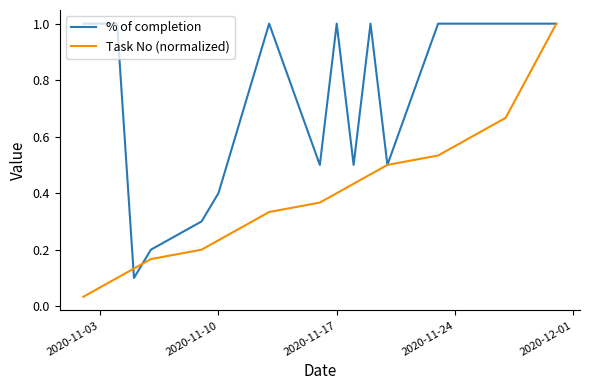

Is this an area chart (filled region under the line)?

No